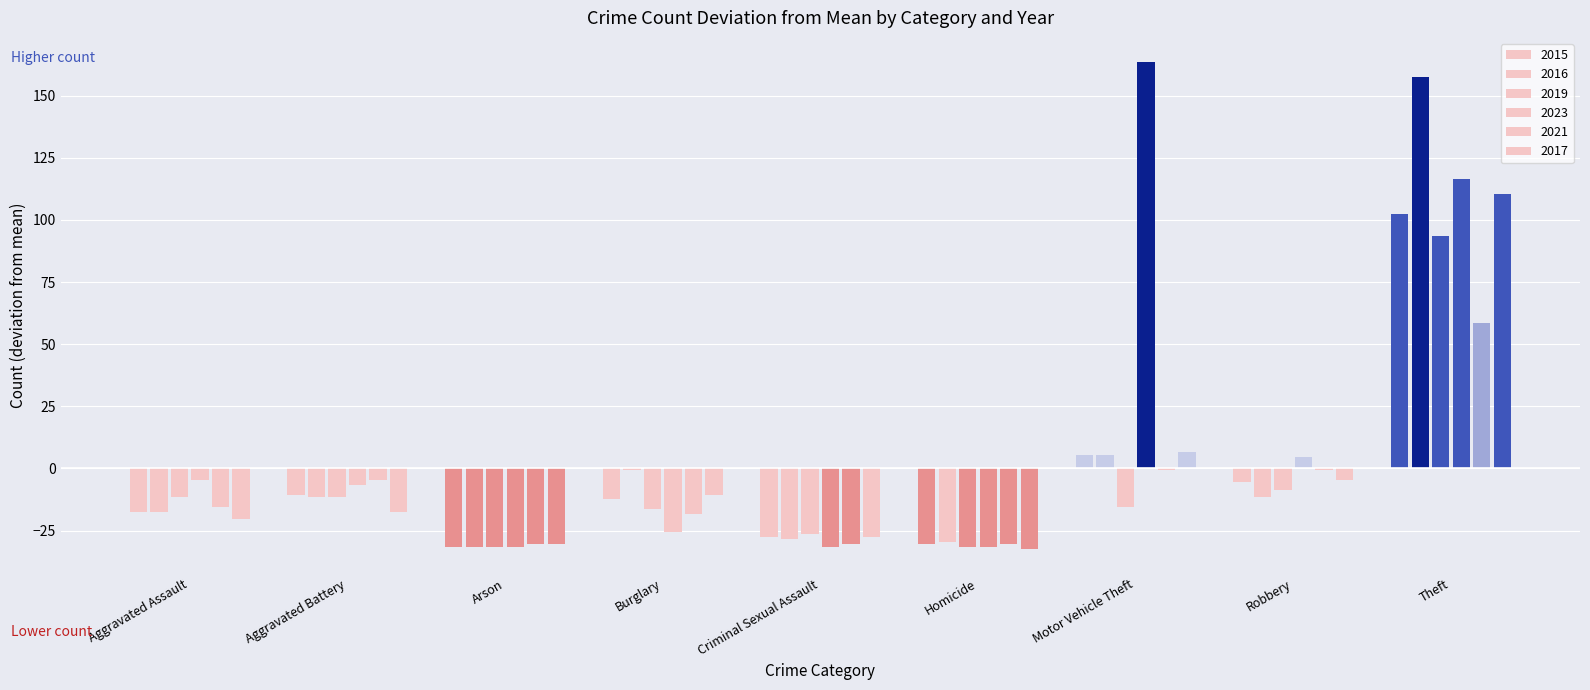

Between Aggravated Assault and Criminal Sexual Assault, which series saw the biggest shift?

2023